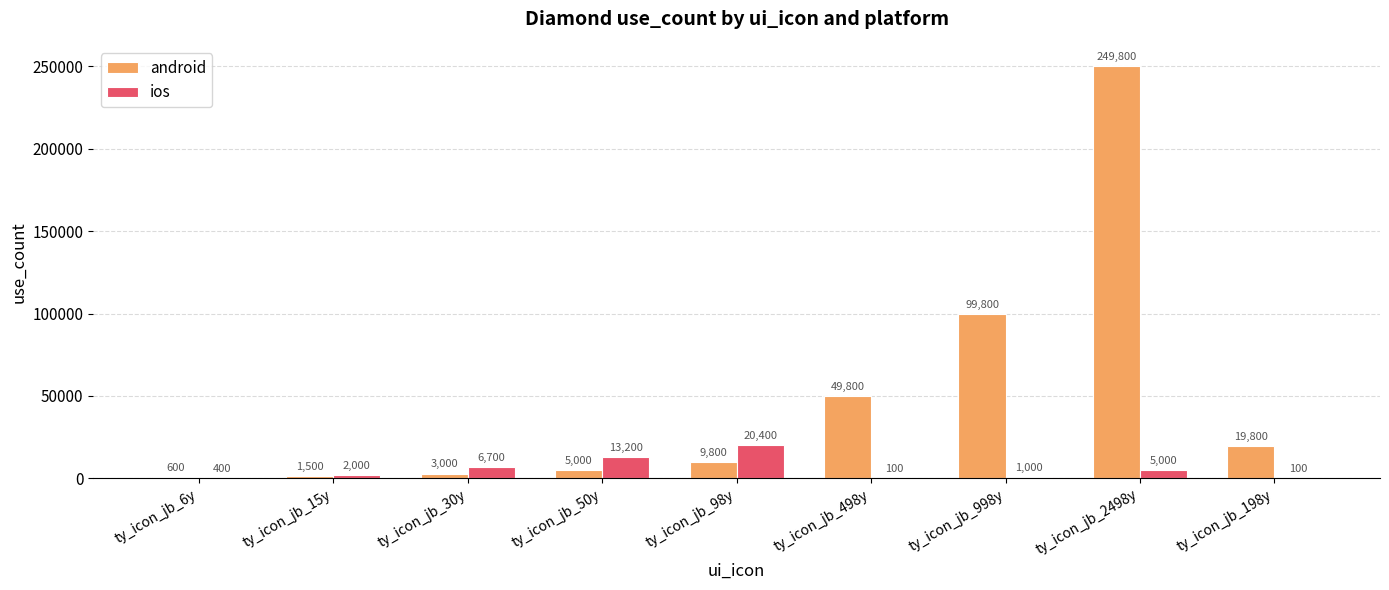

Which label corresponds to the largest value in the chart?

ty_icon_jb_2498y